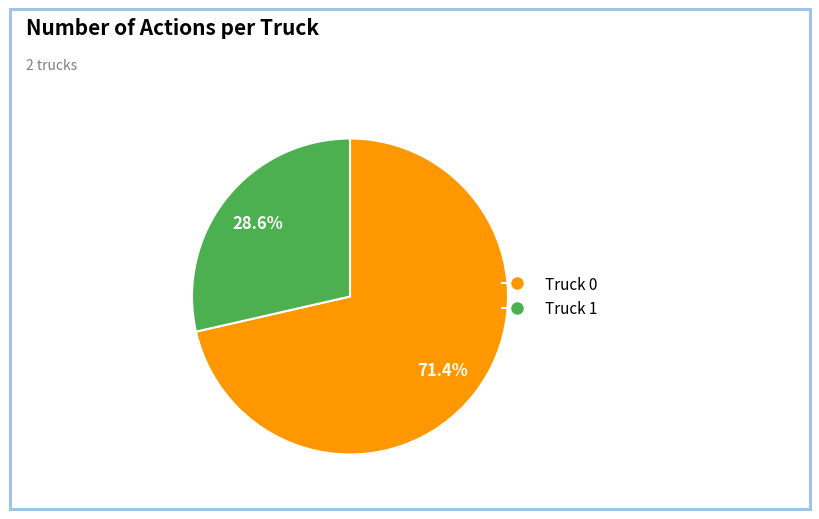

What percentage is the Truck 0 slice, to the nearest percent?

71%